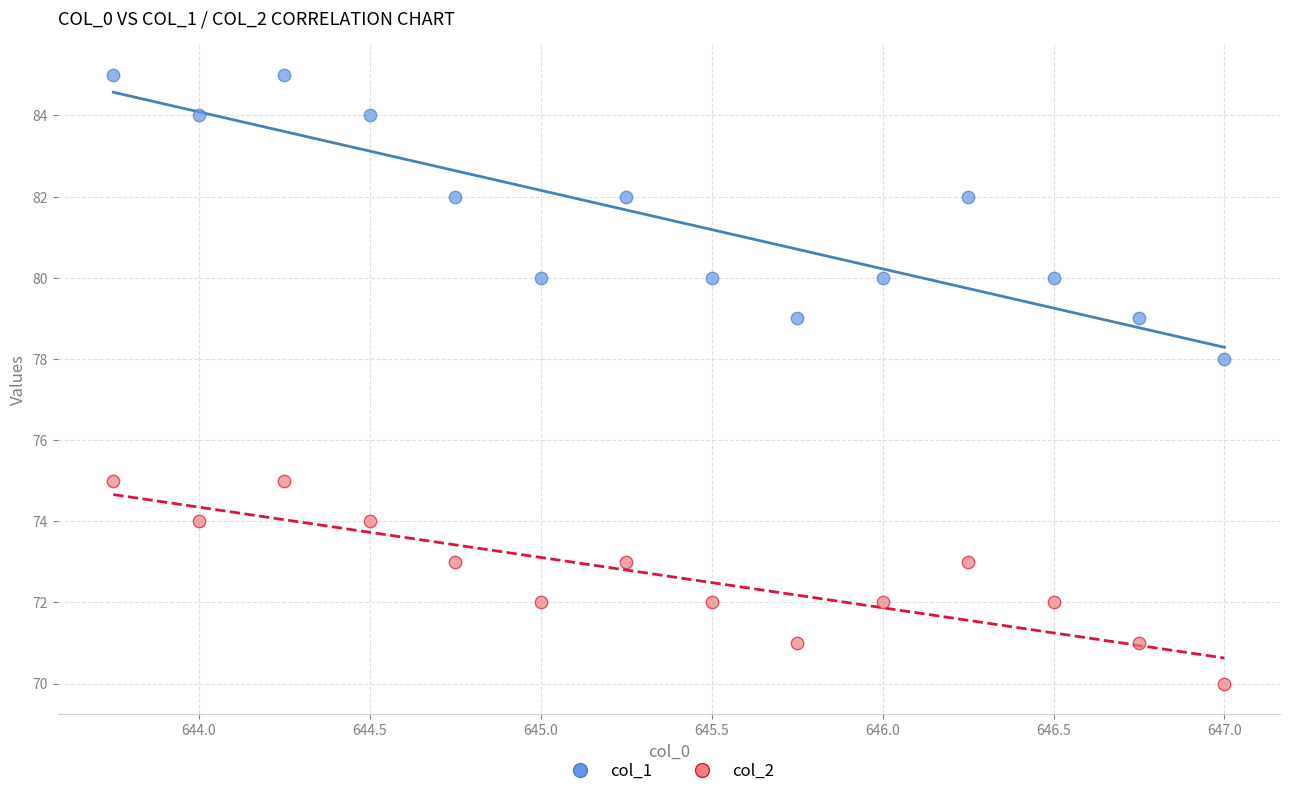

What are all the series names shown in the legend?

col_1, col_2